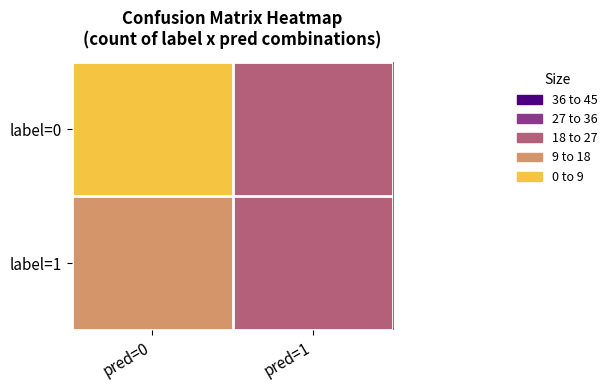

What is the maximum value shown in the chart?

24